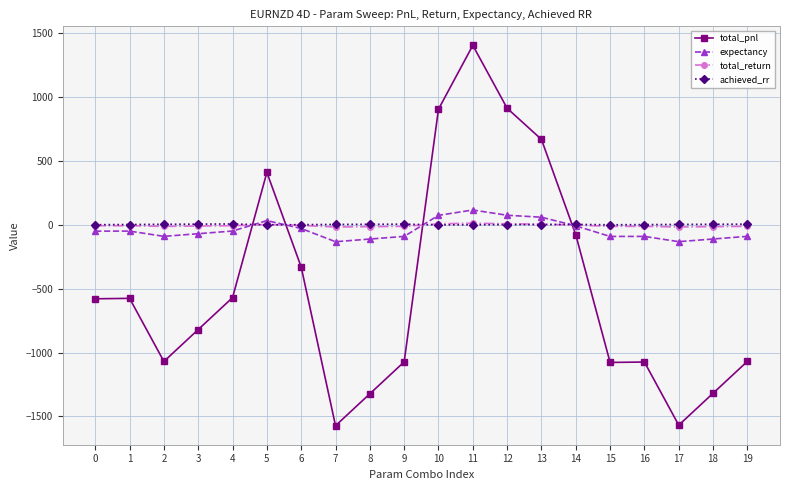

What are all the series names shown in the legend?

total_pnl, expectancy, total_return, achieved_rr